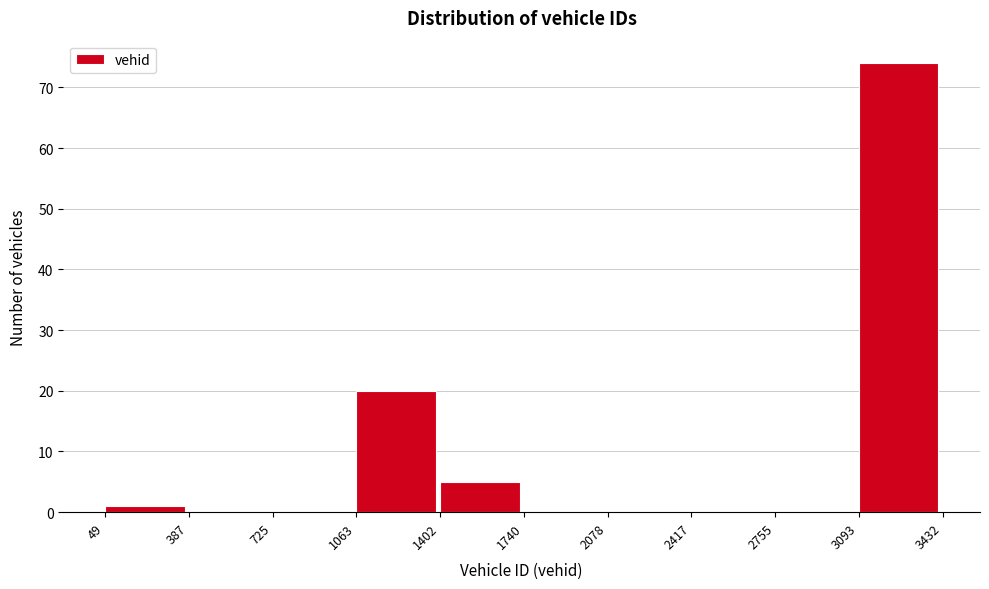

Reading left to right, list every bar in this chart as the range it spans on the x-axis followed by its height. The values are not printed on the chart, so give them approximately, as read against the axis.

49 to 387: 1
387 to 725: 0
725 to 1063: 0
1063 to 1402: 20
1402 to 1740: 5
1740 to 2078: 0
2078 to 2417: 0
2417 to 2755: 0
2755 to 3093: 0
3093 to 3432: 74